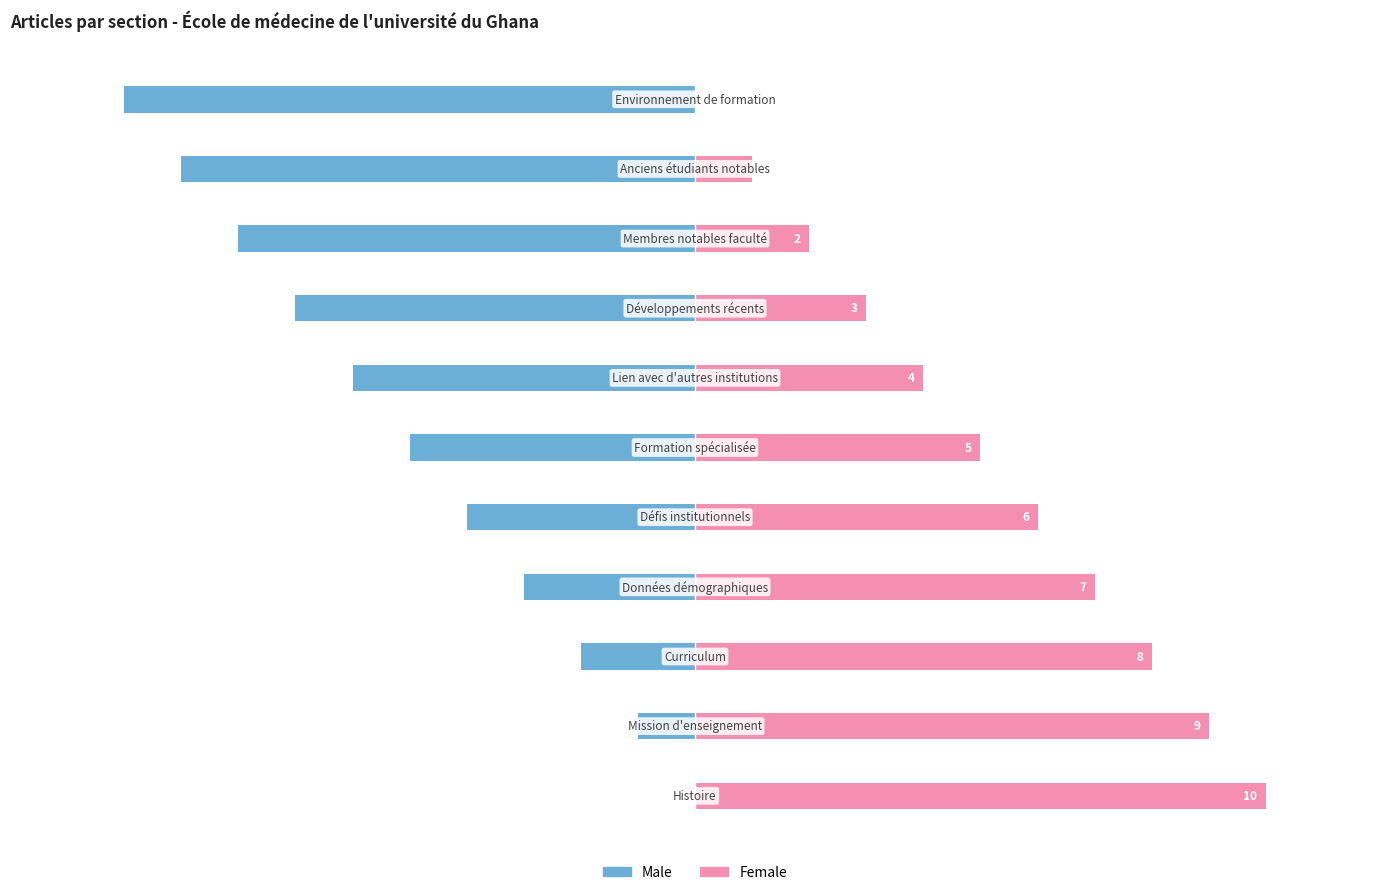

How many distinct data groups are displayed?

2